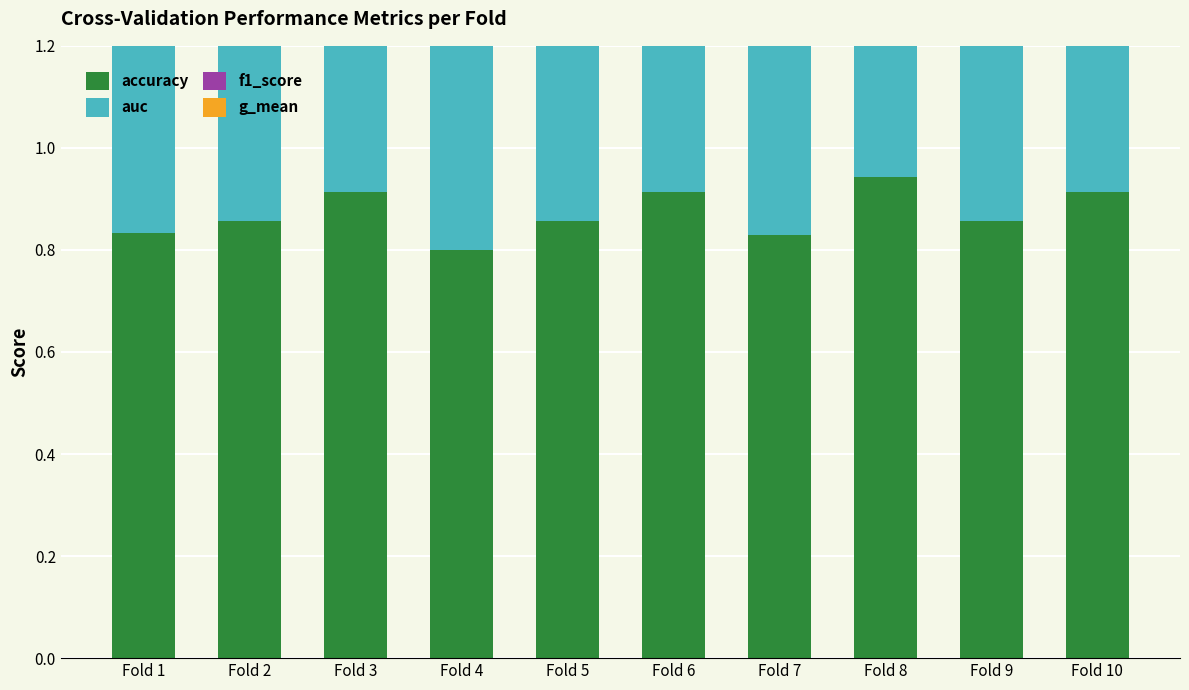

How many bars are there in each group?

4